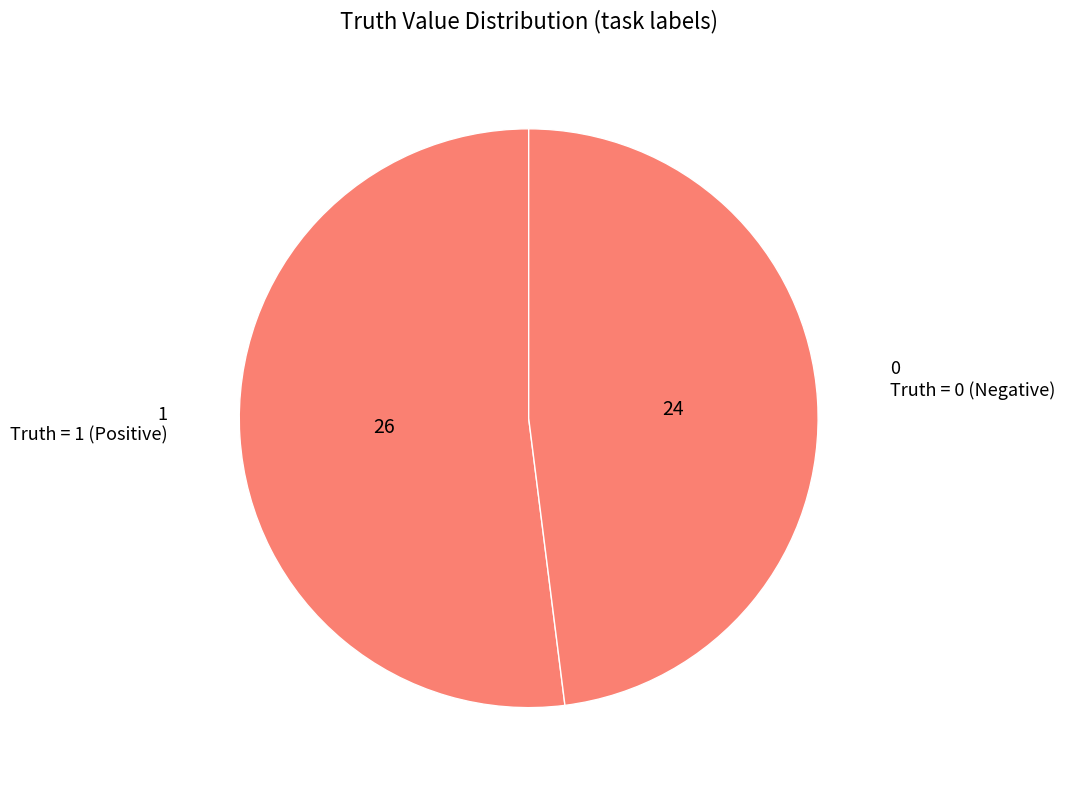

Does 0 represent more than half of the total?

No